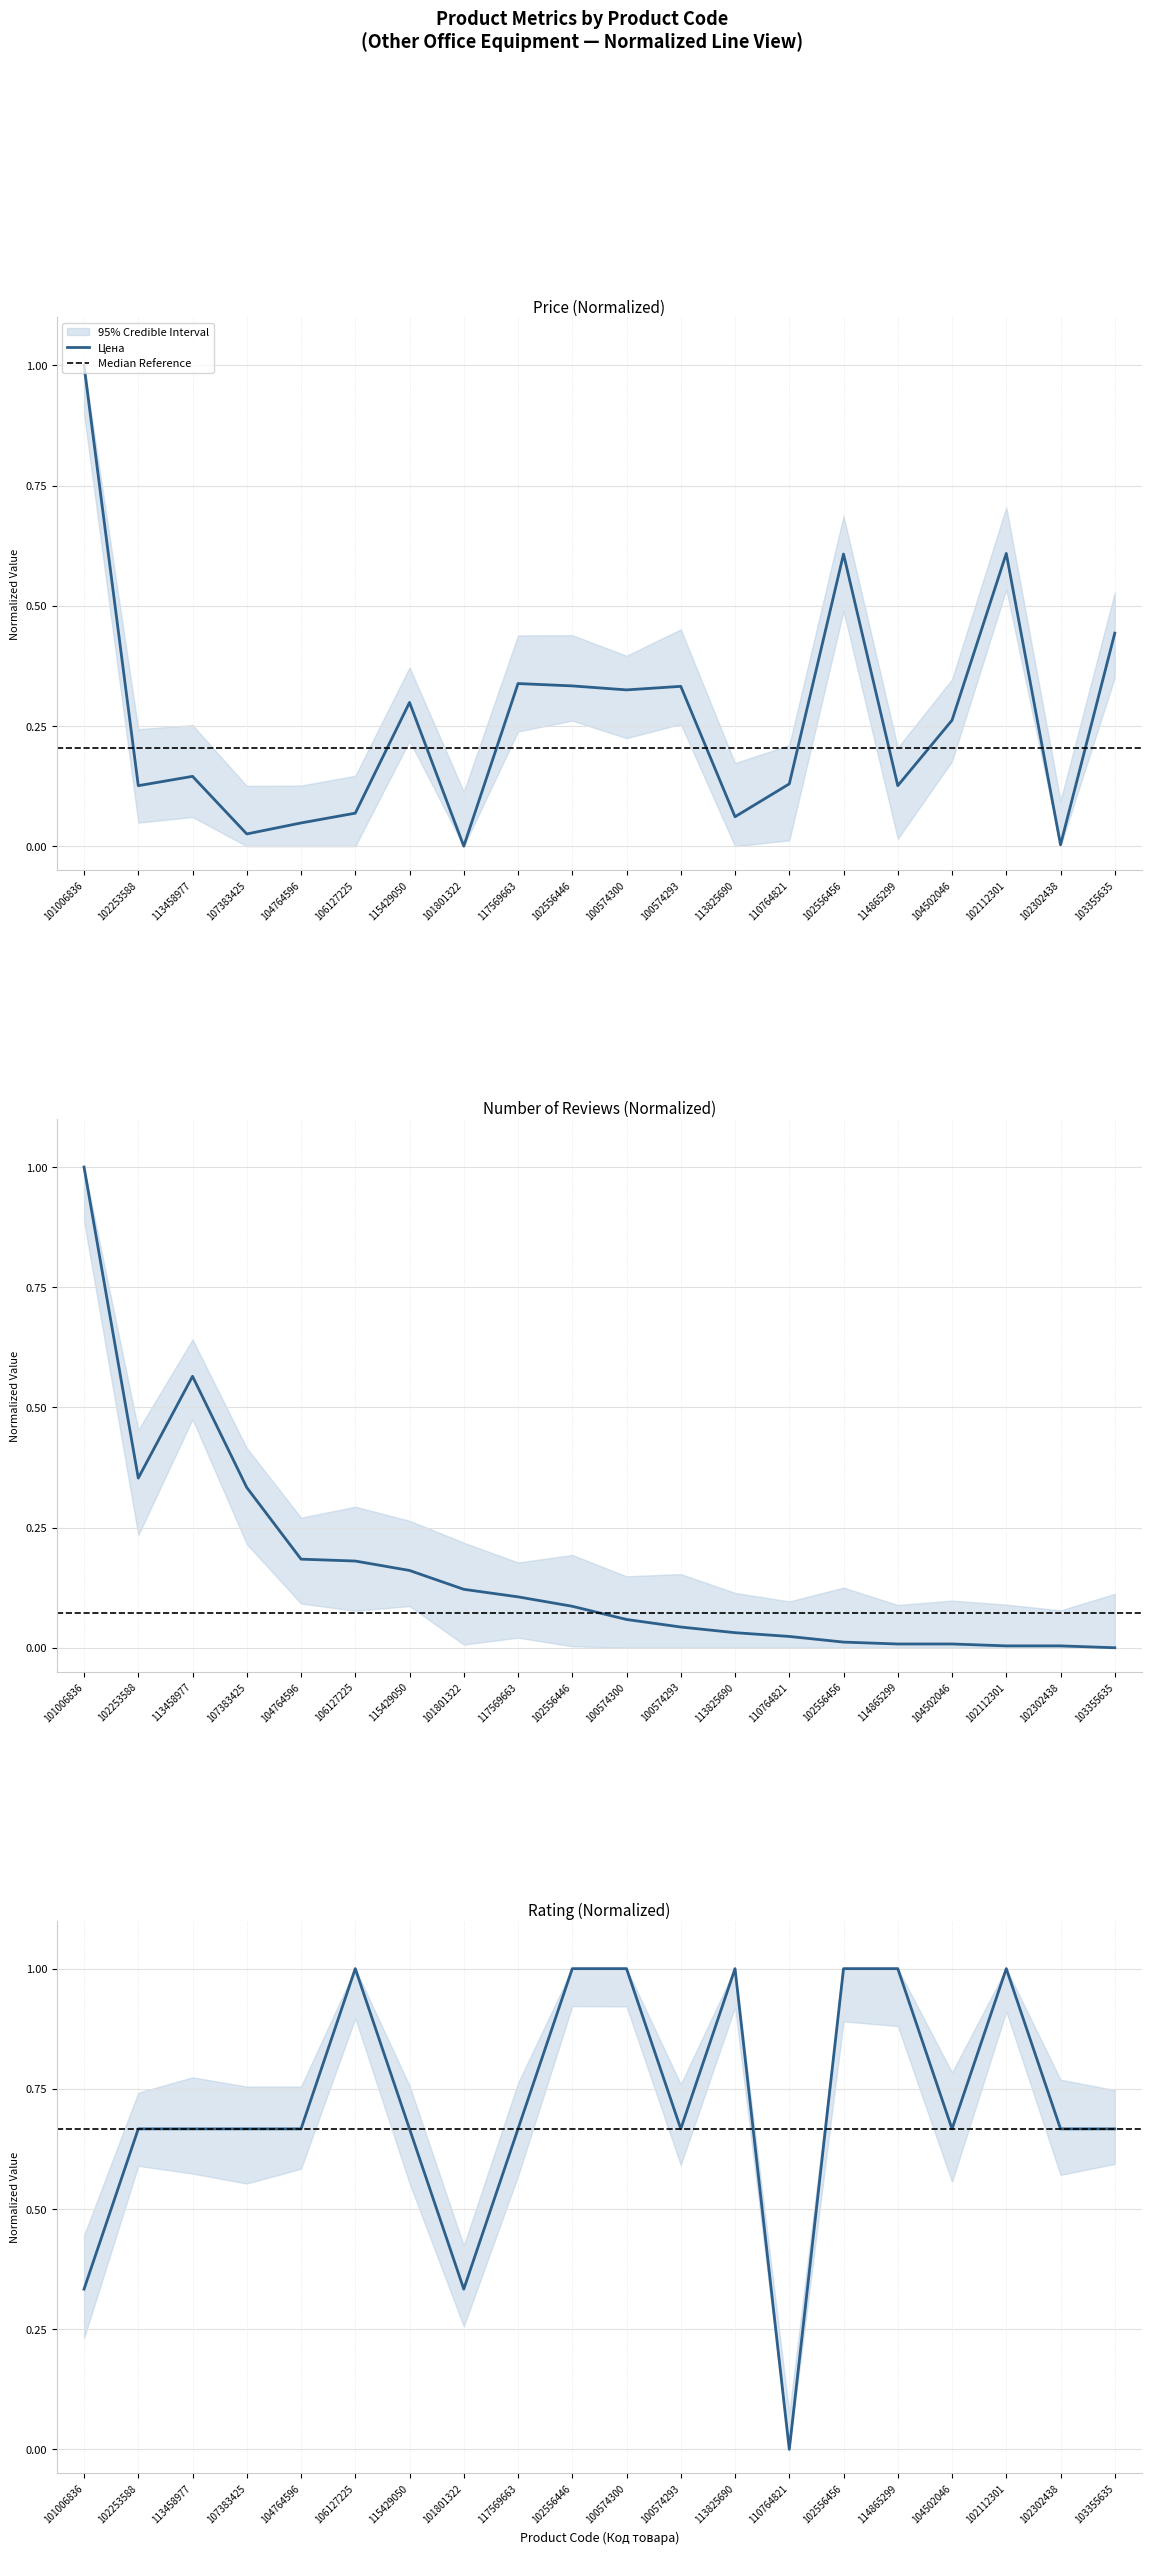

Is the value of Кол-во отзывов at 113825690 greater than the value of Рейтинг at 100574293?

No